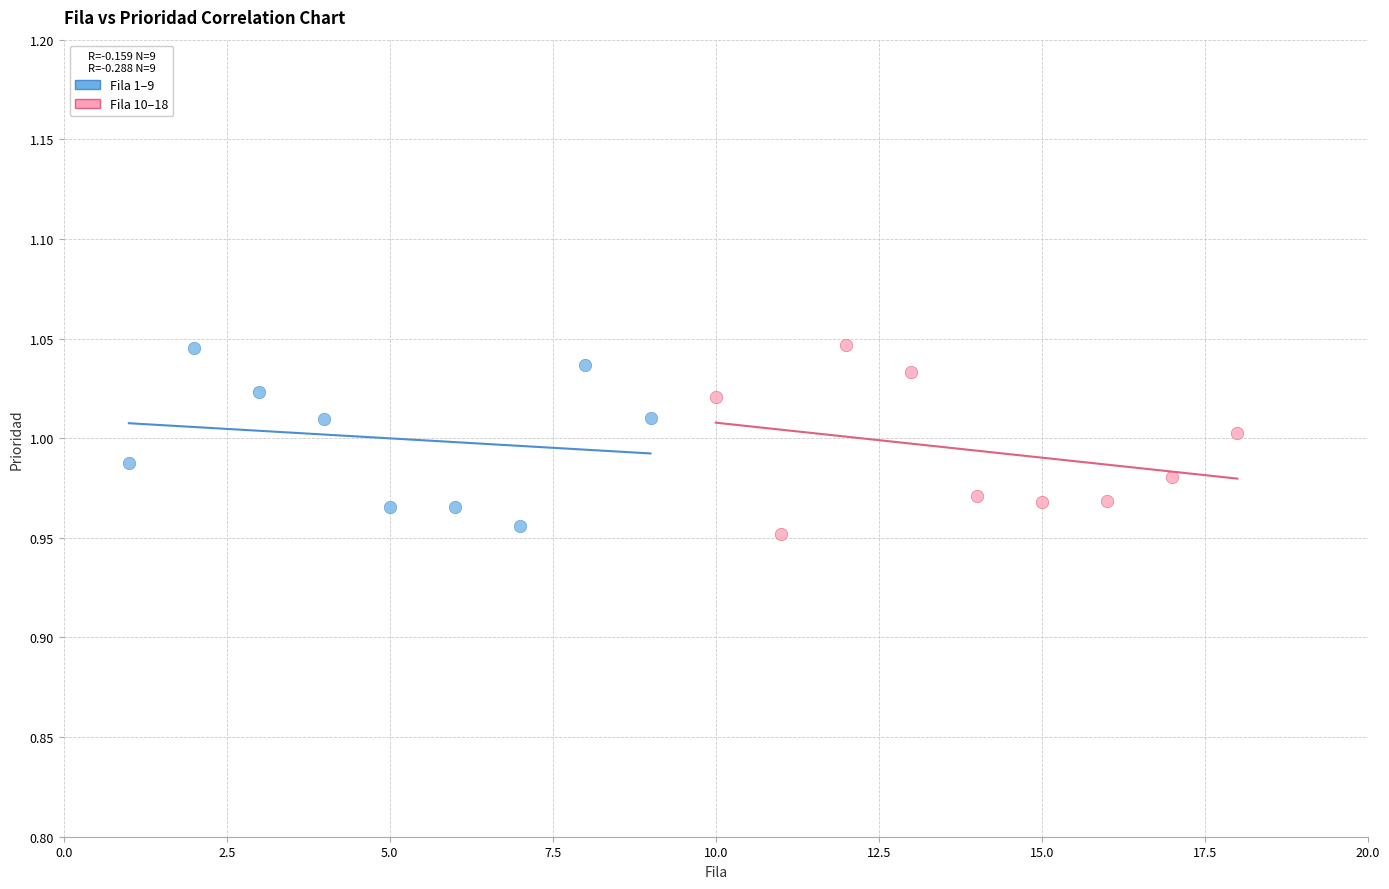

Which series reaches the minimum Y coordinate?

Fila 10–18